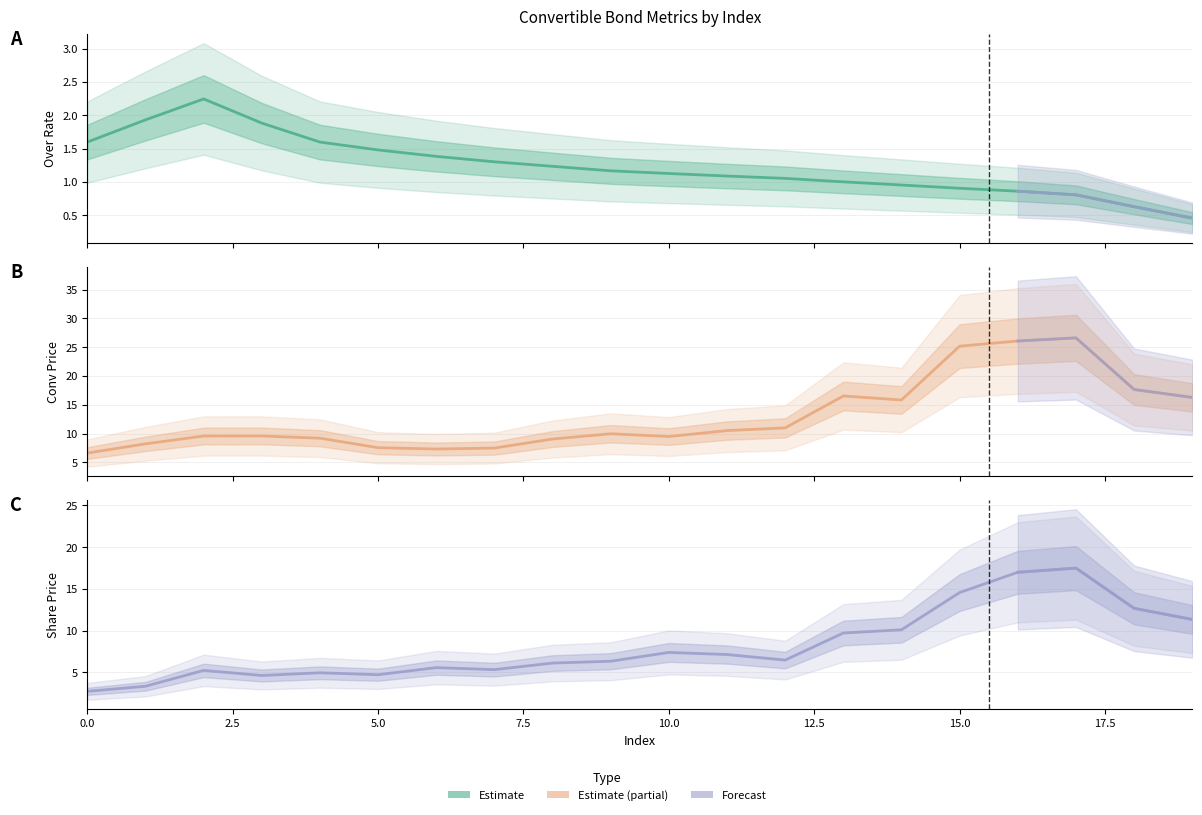

What is the difference between the highest and lowest values at 8?

6.1